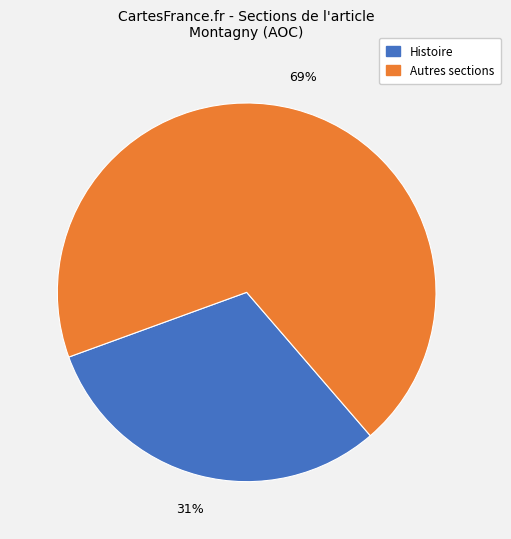

To the nearest percent, what is the difference between the largest and smallest slice percentages?

38%